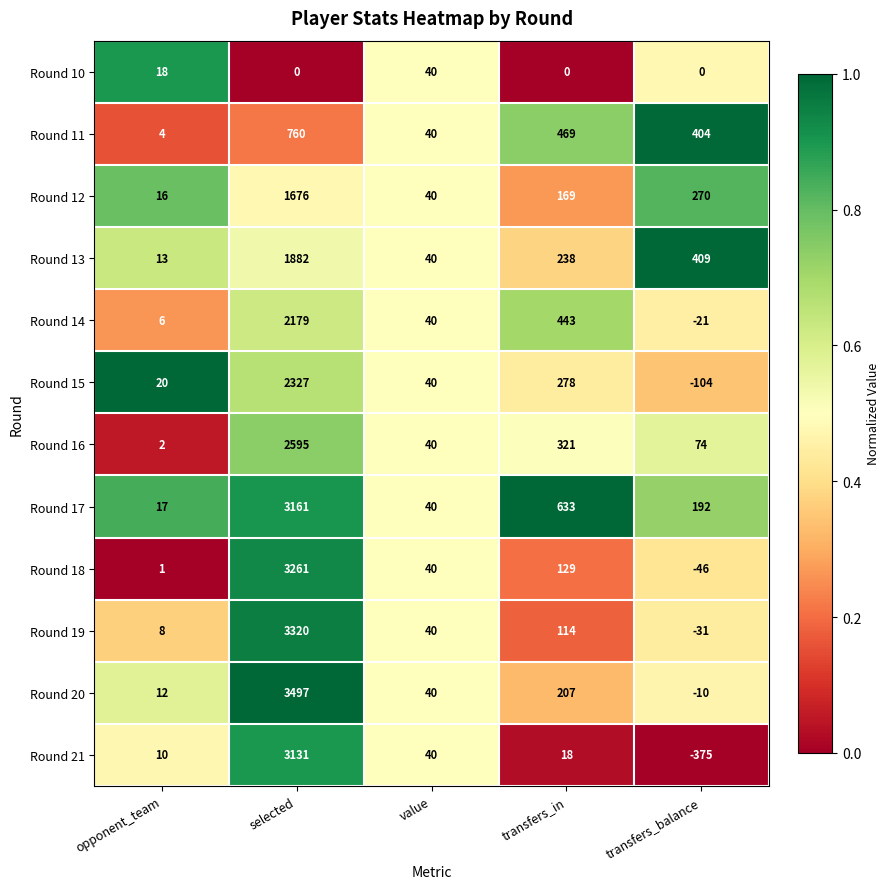

What is the lowest value of the Round 15 series?

-104